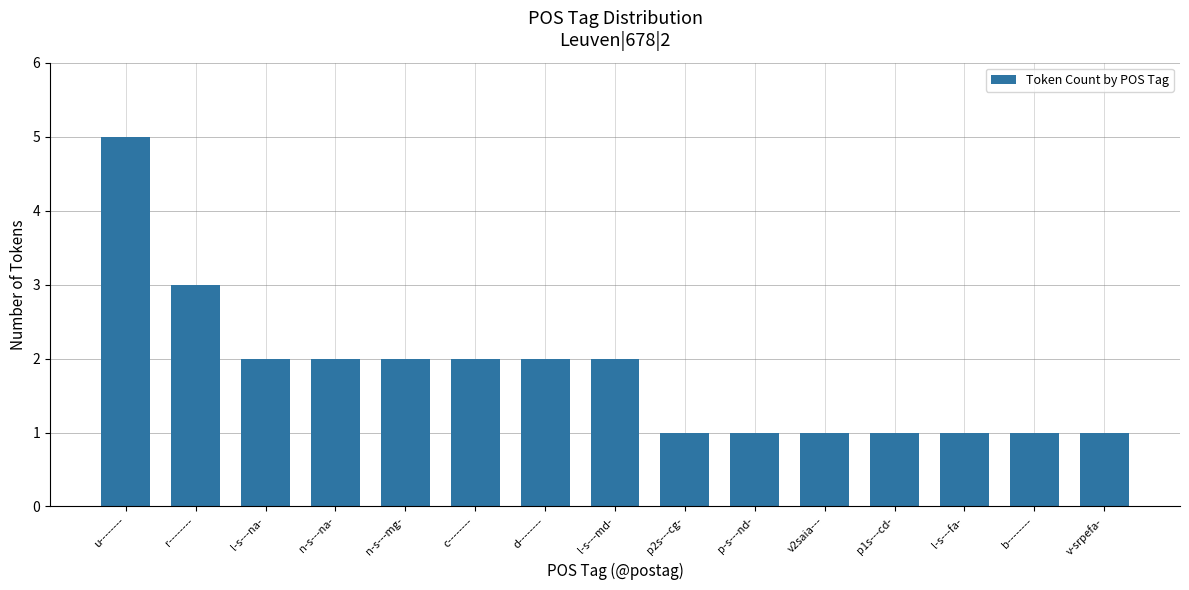

What is the label of the 13th bar from the left?

l-s---fa-